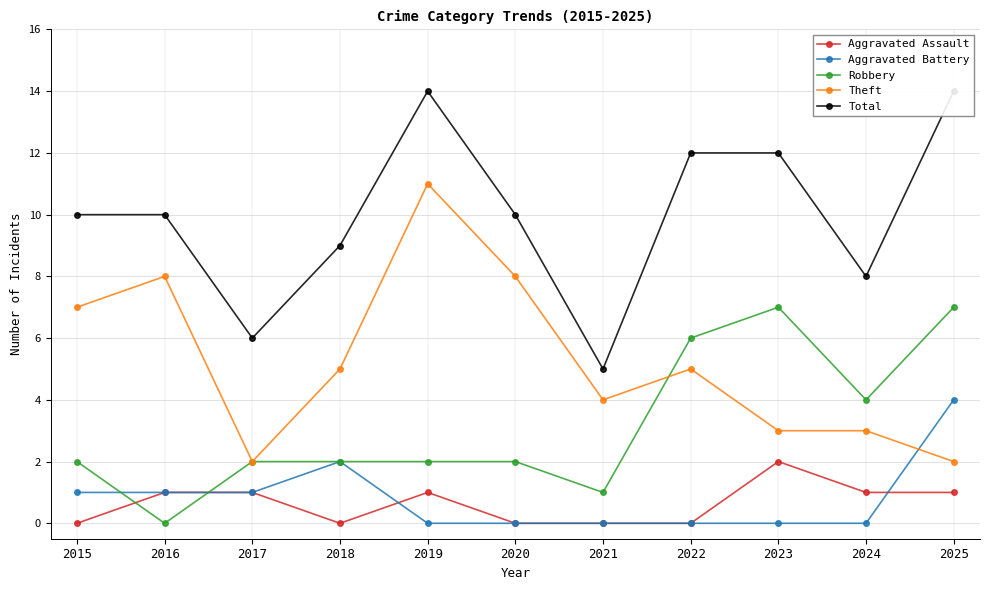

How many data points in Theft are above 5?

4